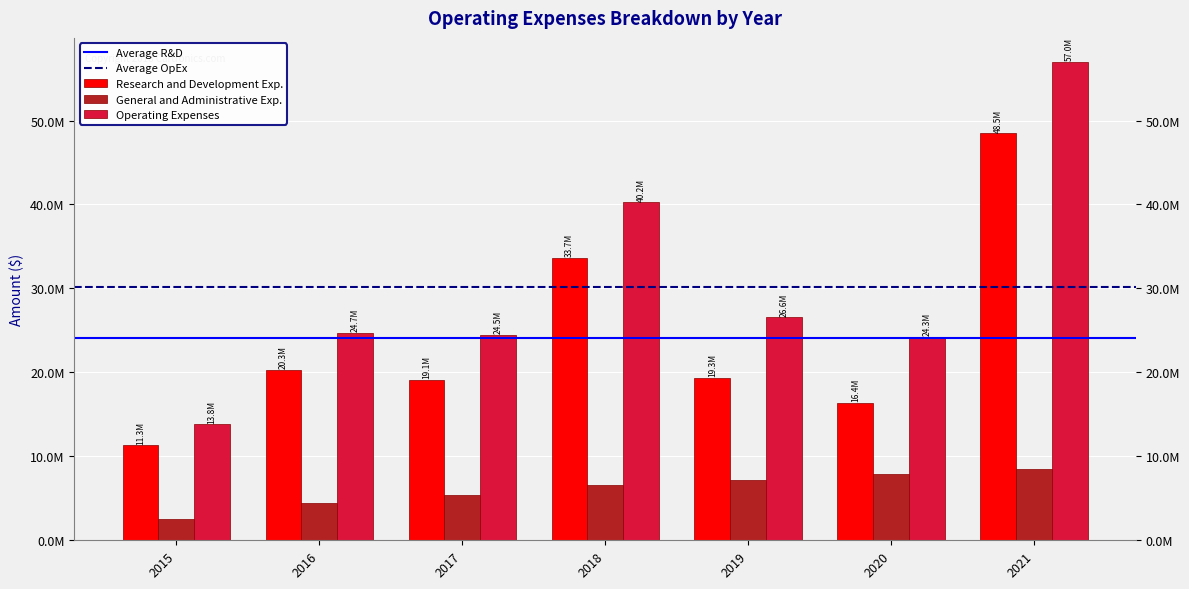

What is the sum of all Operating Expenses values?

211110000